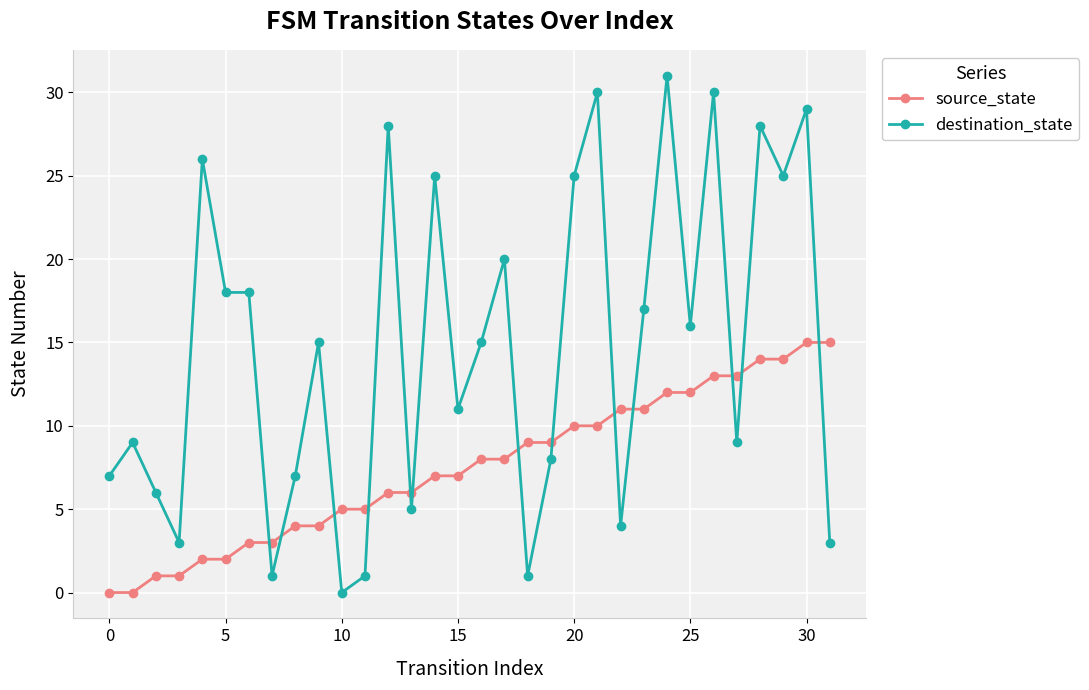

What is the difference between the maximum and minimum values in the destination_state series?

31